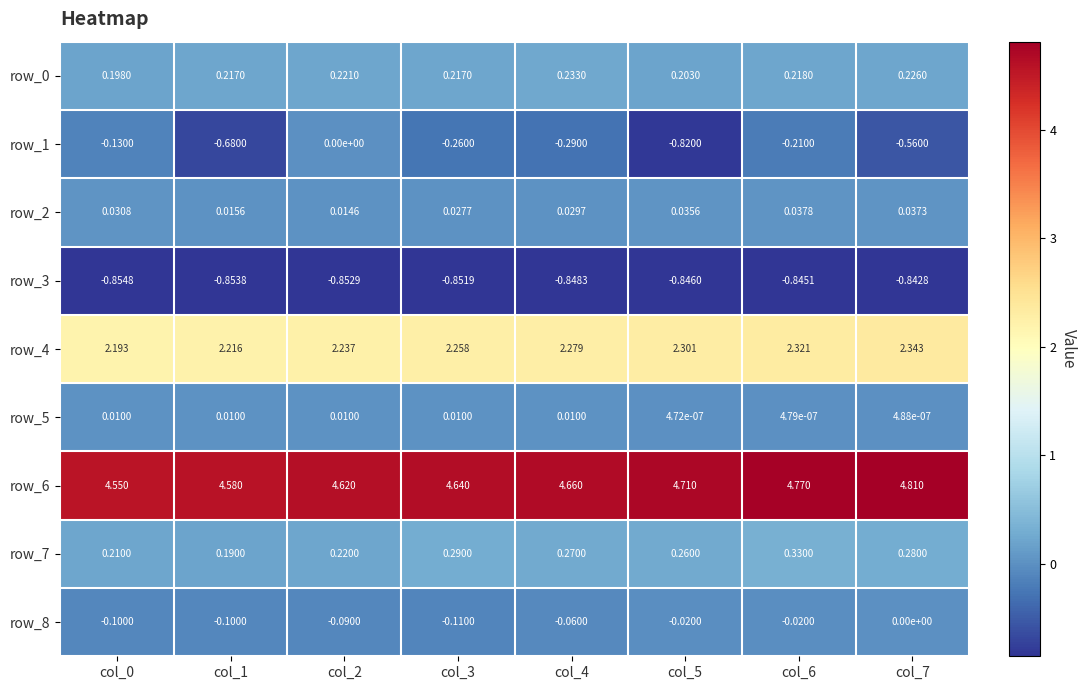

The row_3 series shows -0.9 at col_1. True or false?

True